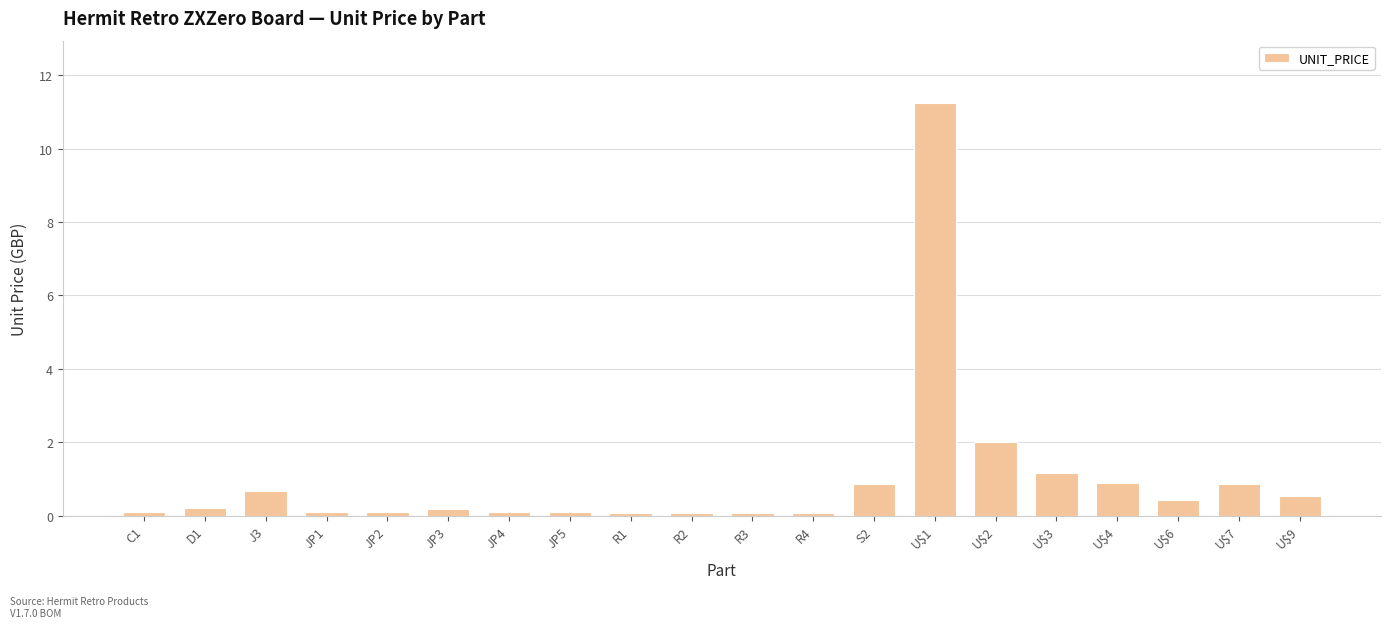

Count the number of data series in this chart.

1